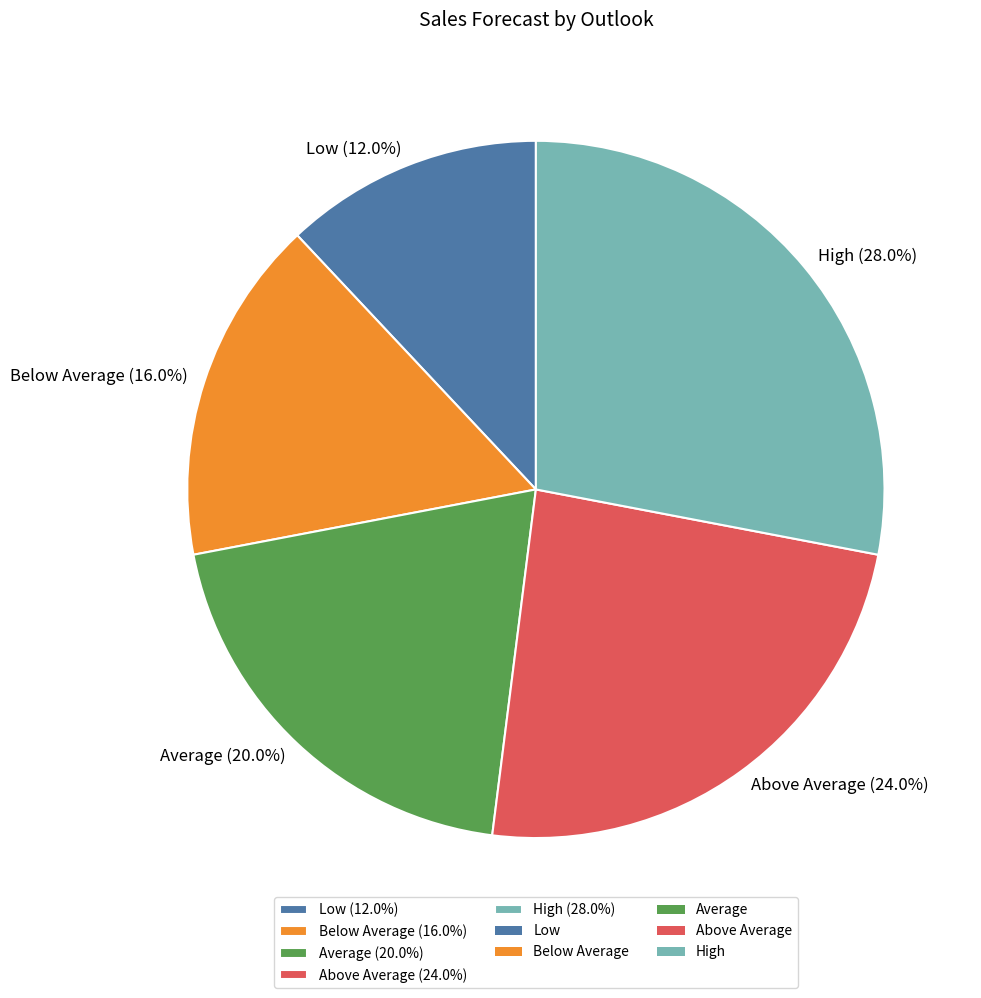

Combined, what portion of the pie is Low and High?

40.0%